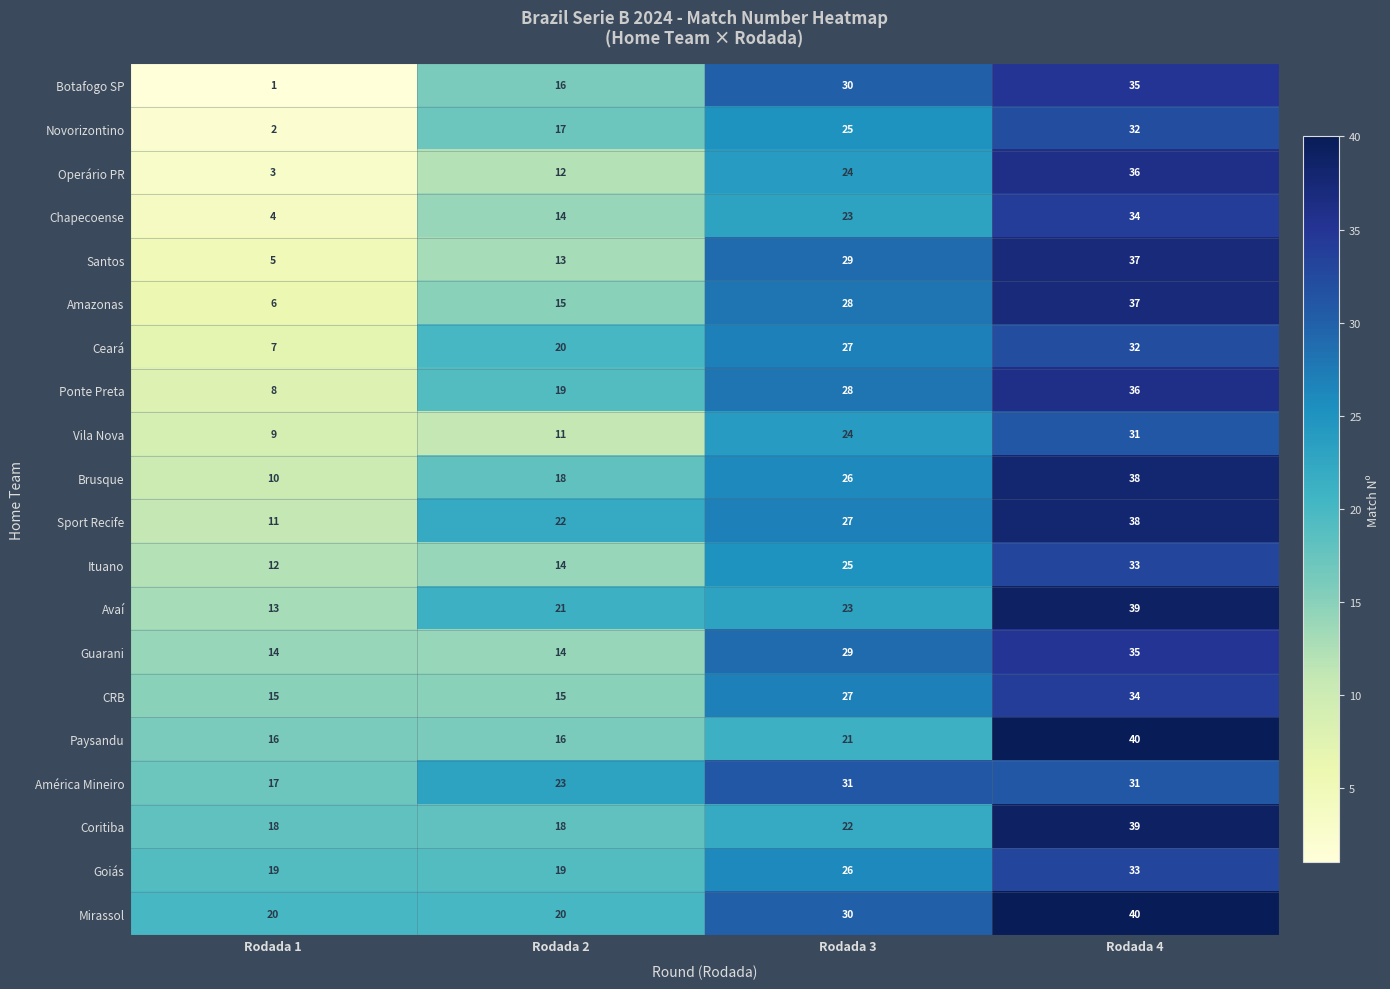

What is the sum of the Ituano values at Rodada 2 and Rodada 3?

39